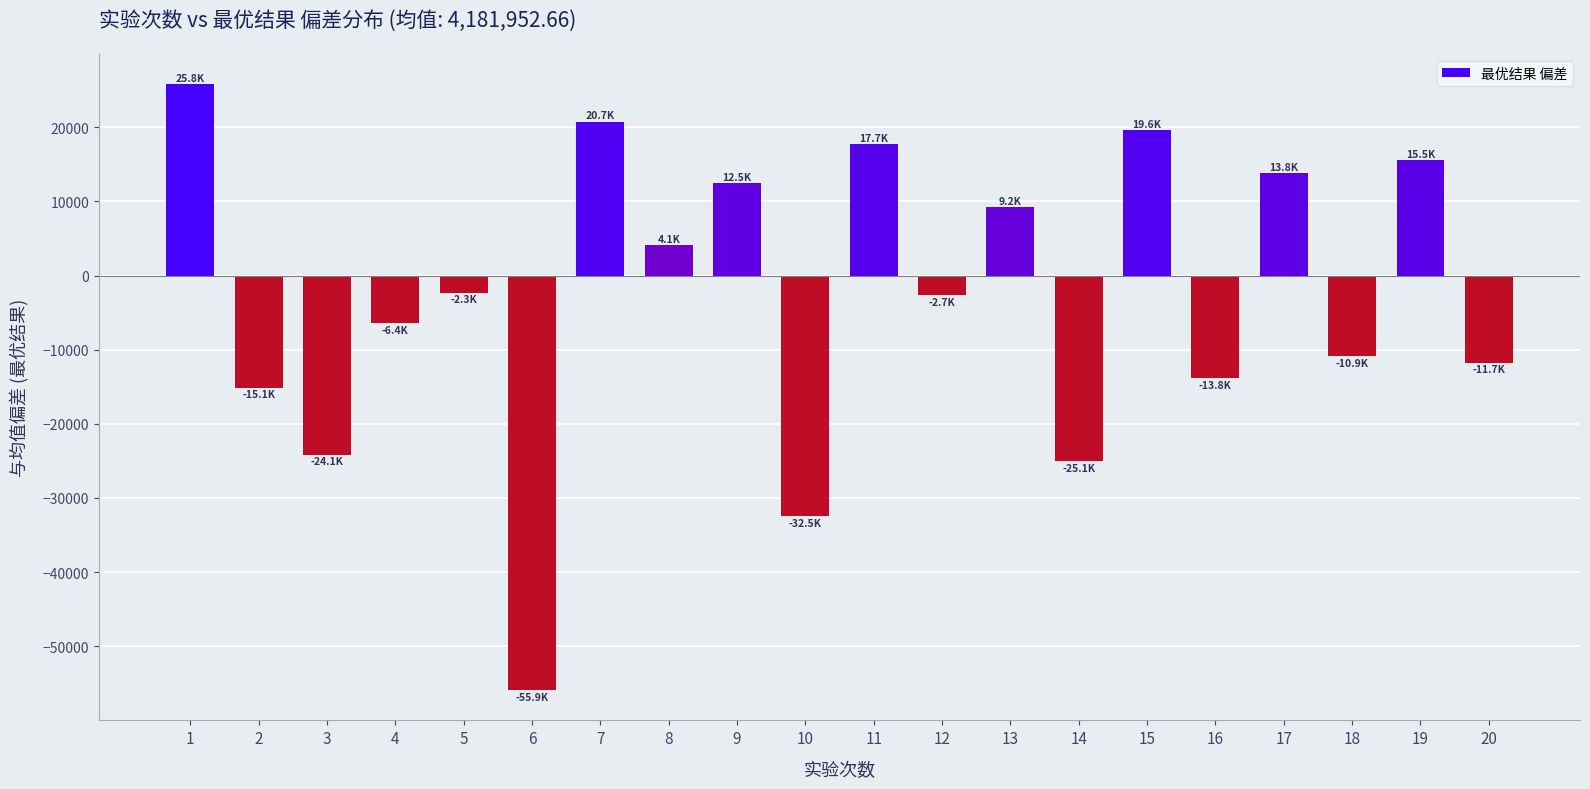

What is the sum of the values at 7 and 10?

-11730.1